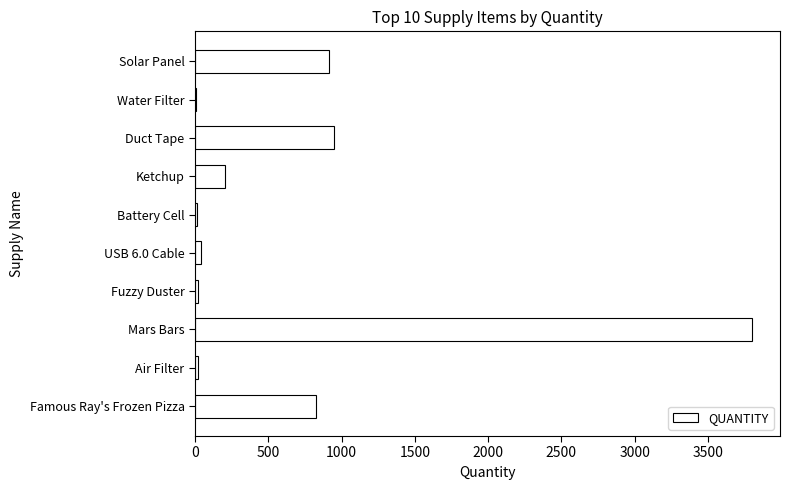

Which has a higher value, Battery Cell or Famous Ray's Frozen Pizza?

Famous Ray's Frozen Pizza